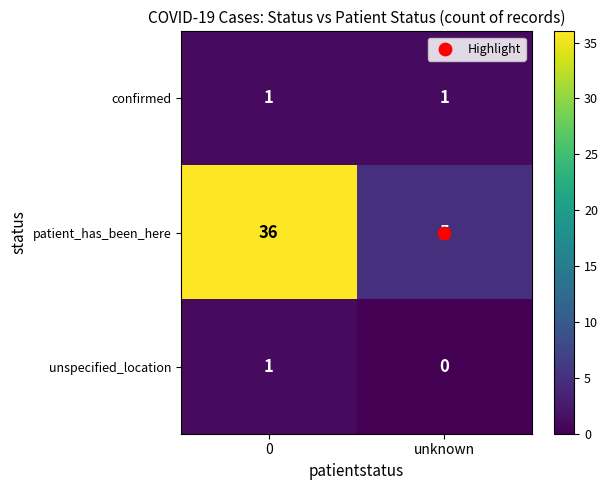

Rank the categories by unspecified_location value from lowest to highest.

unknown, 0